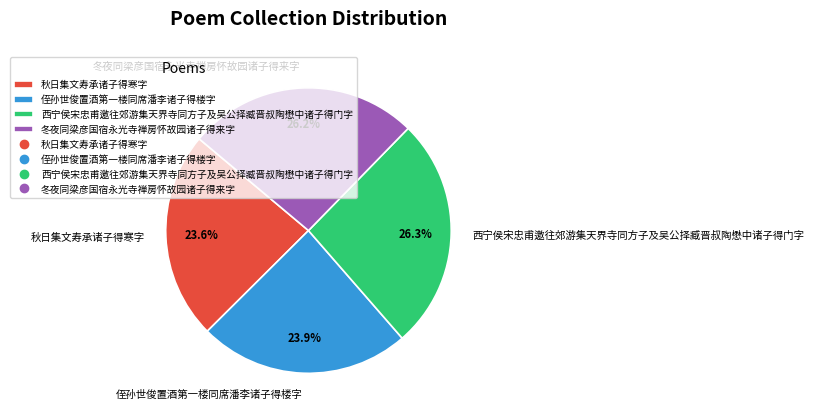

Is 西宁侯宋忠甫邀往郊游集天界寺同方子及吴公择臧晋叔陶懋中诸子得门字 the majority of the pie?

No